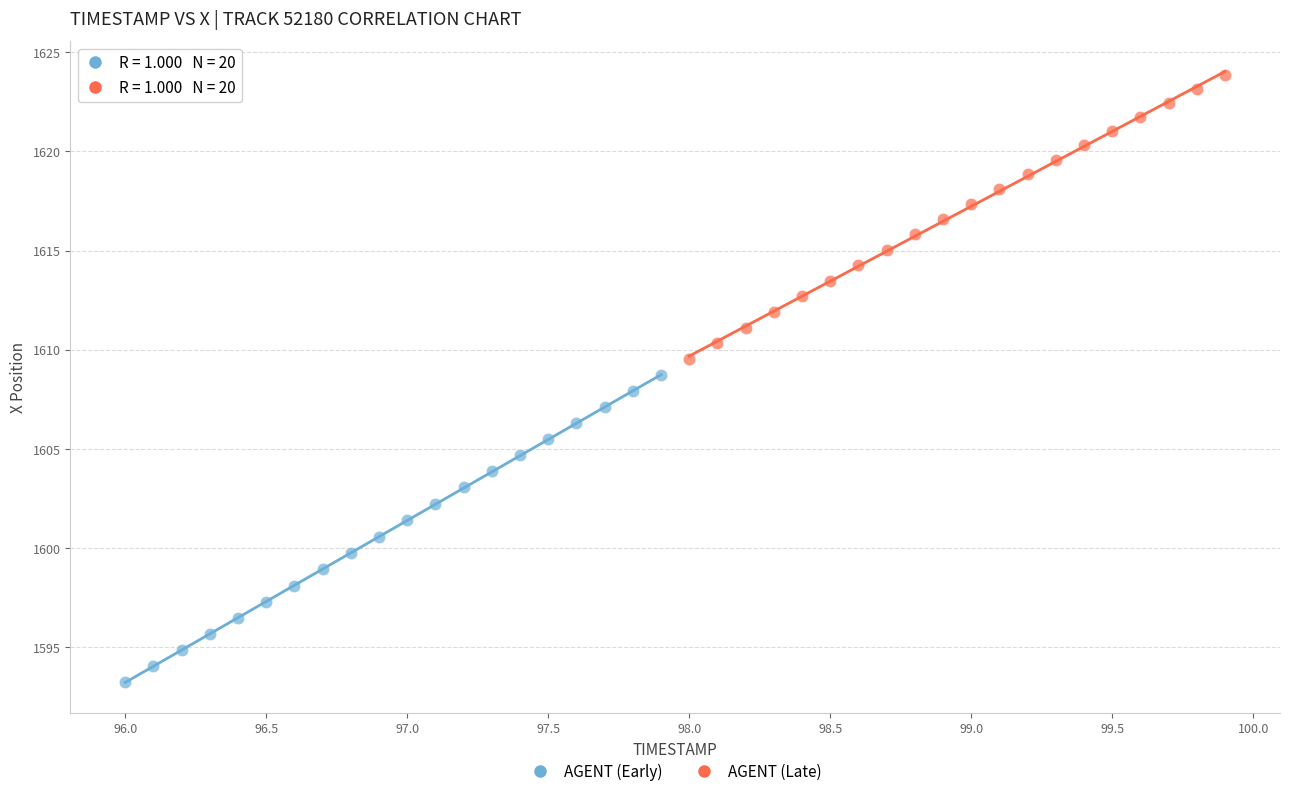

Which series has the largest Y range (max minus min)?

AGENT (Early)